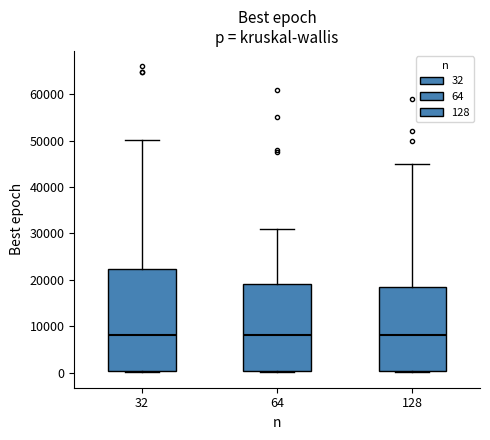

Where does the upper whisker of the box at x = 32 end on the y-axis? The values are not printed on the chart, so give them approximately, as read against the axis.

50000